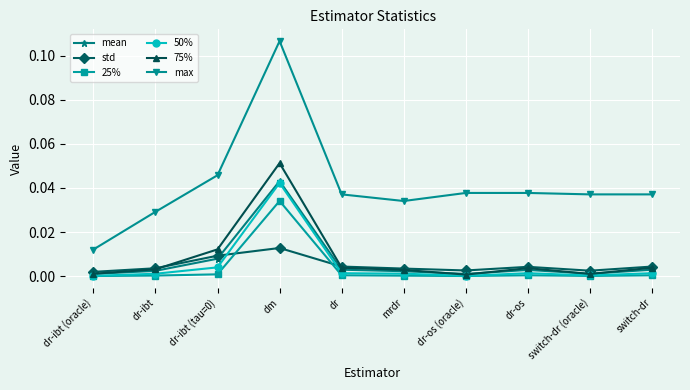

How many distinct data groups are displayed?

6